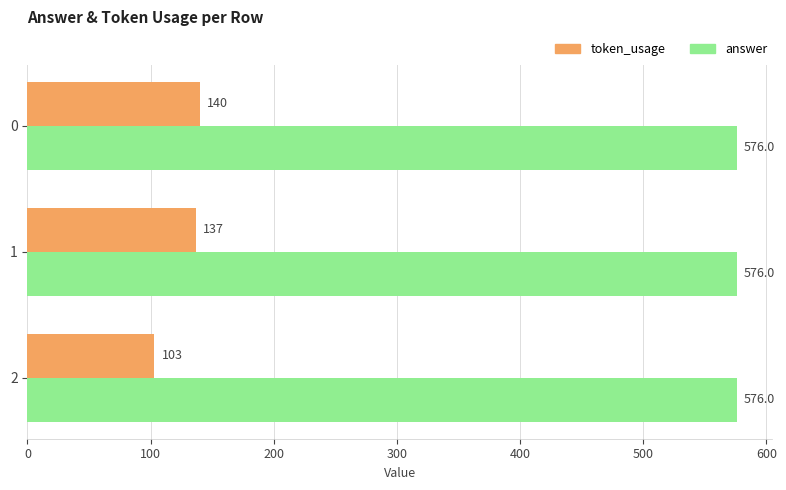

The answer series shows 576 at 1. True or false?

True